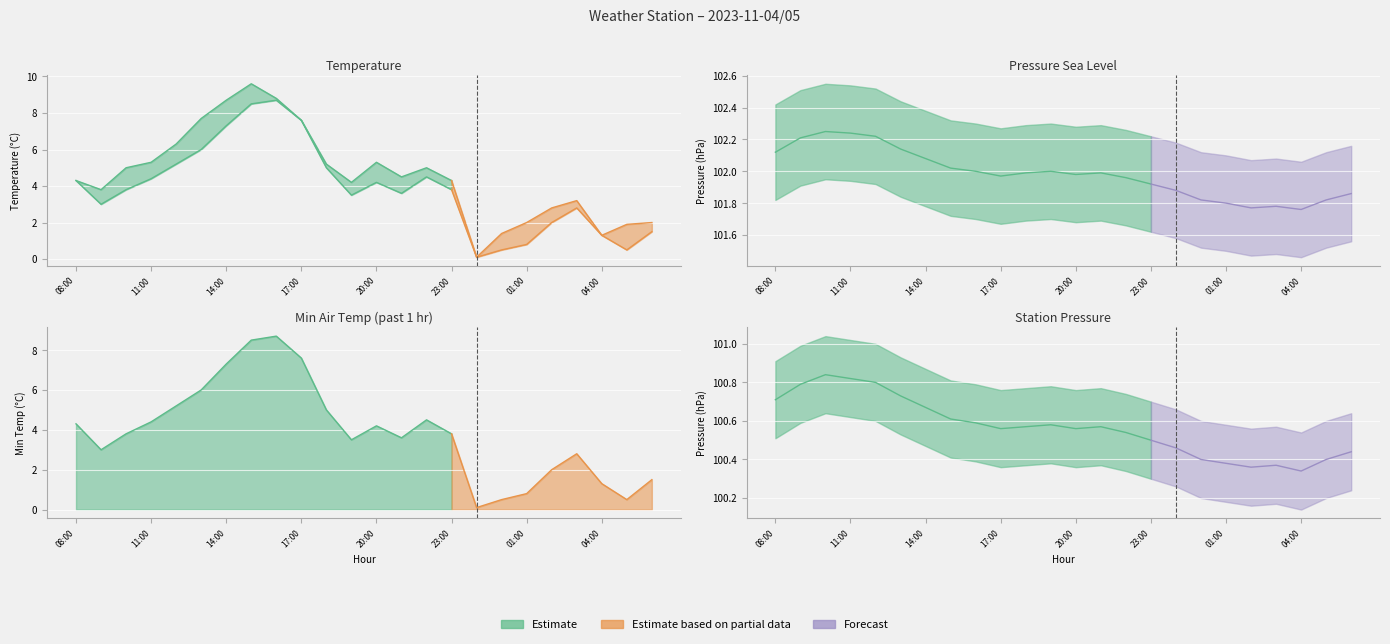

List the series in order of their peak value, highest first.

pressure_sea, pressure_station, temperature, min_air_temp_pst1hr